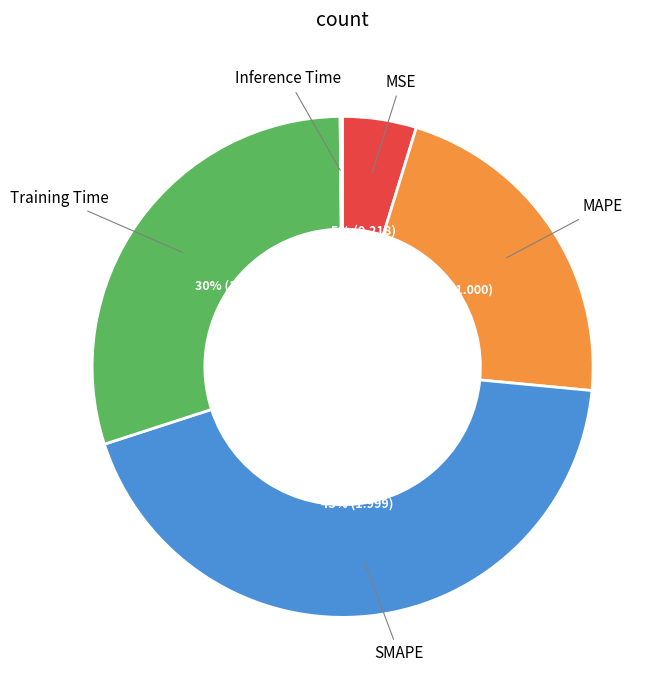

To the nearest percent, what is the difference between the largest and smallest slice percentages?

43%